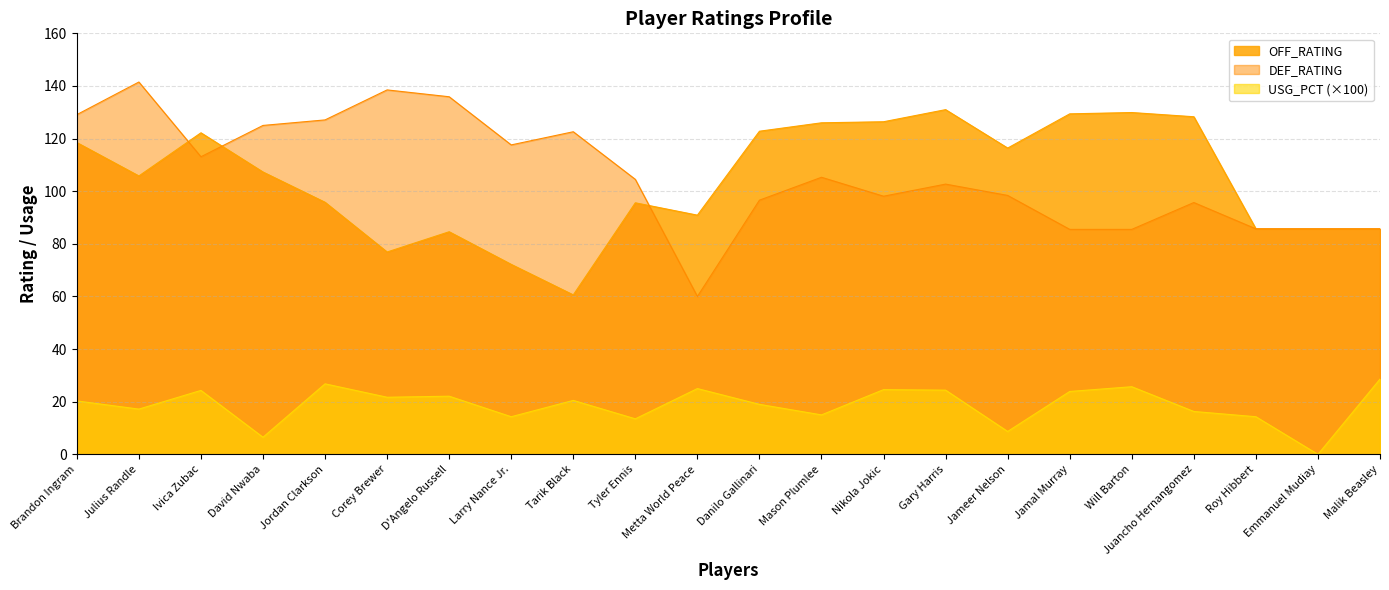

What is the maximum value for DEF_RATING?

141.5